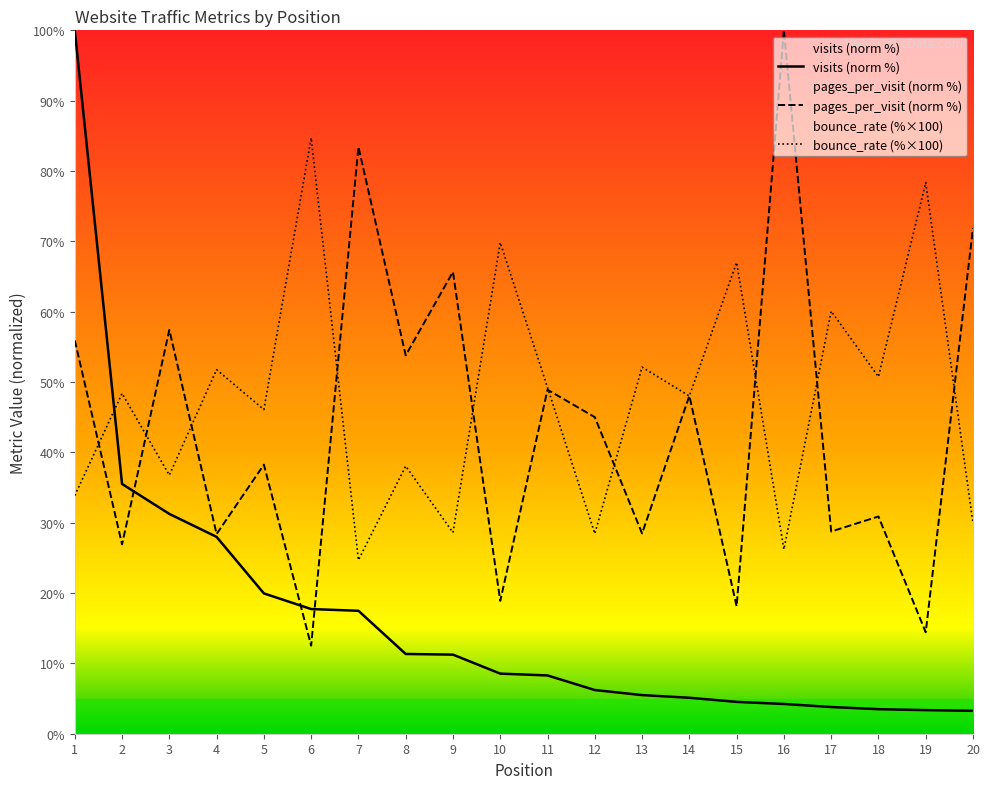

What is the sum of all visits values?

328.8